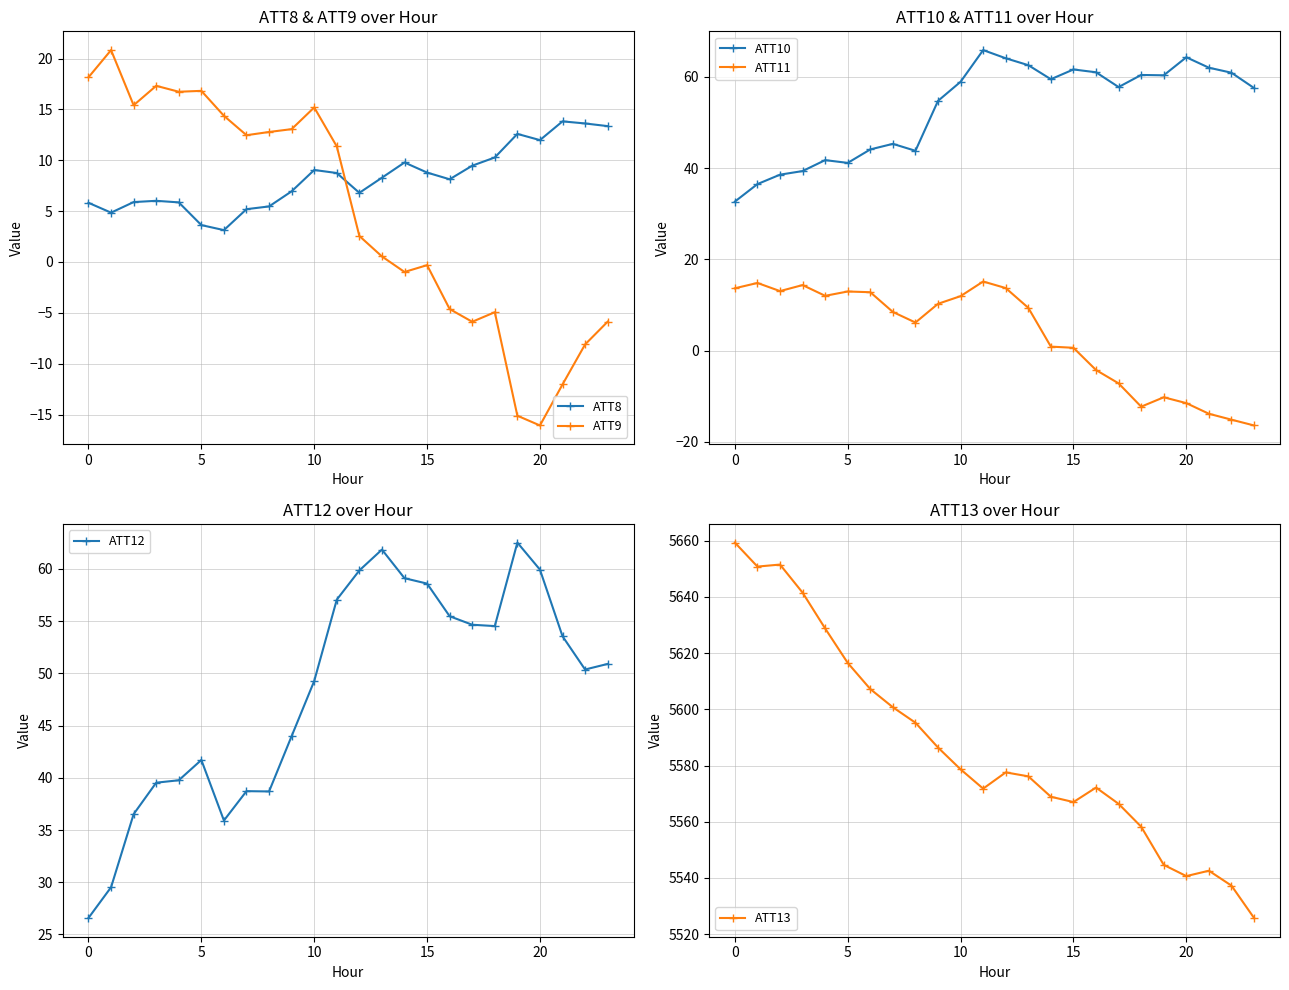

Is it true that ATT8 equals 1.0 at 5?

False